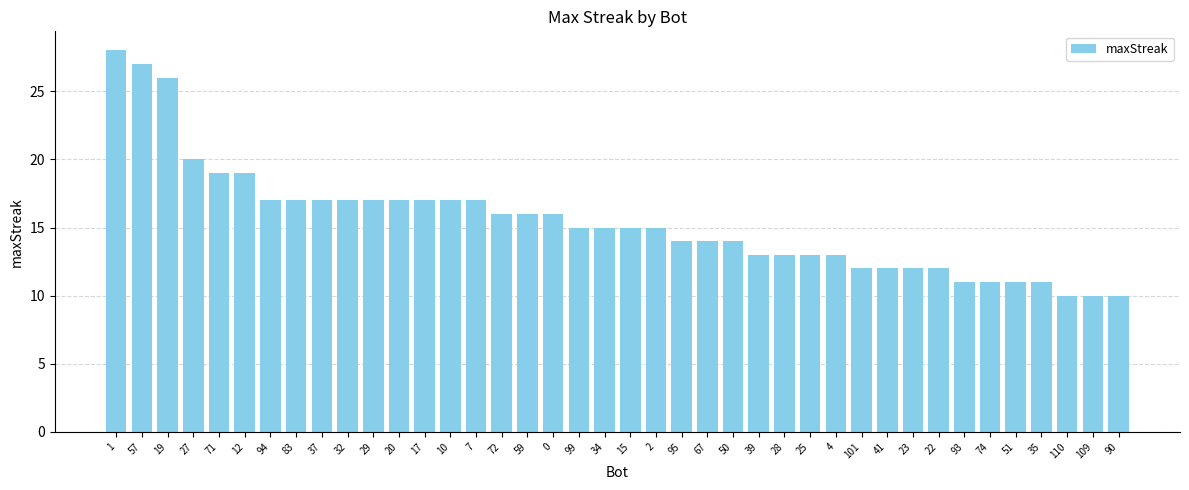

What is the smallest value displayed?

10